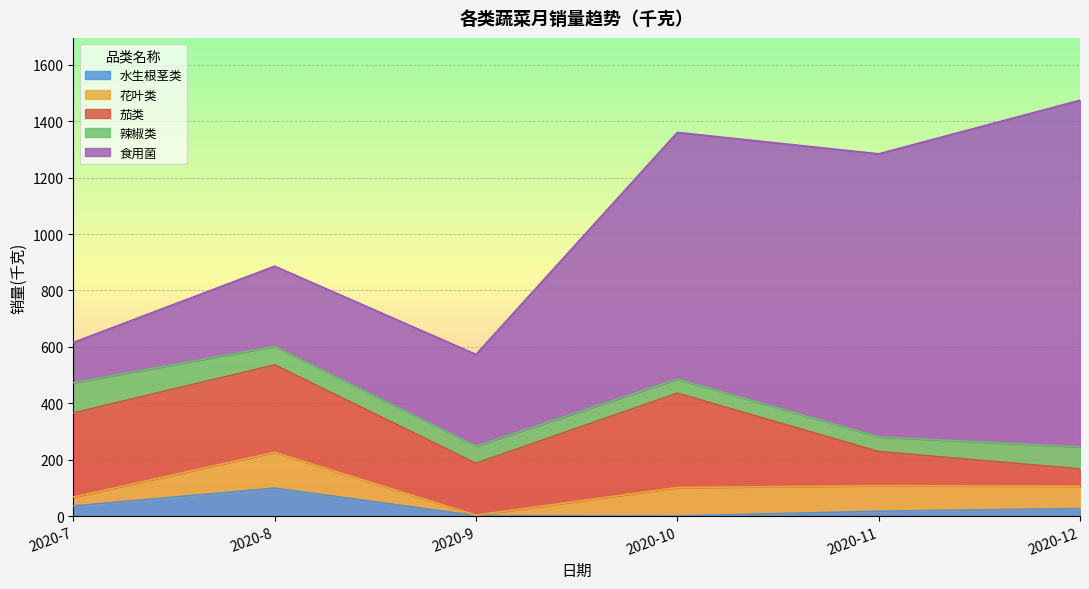

At which label does 花叶类 first exceed 90?

2020-8